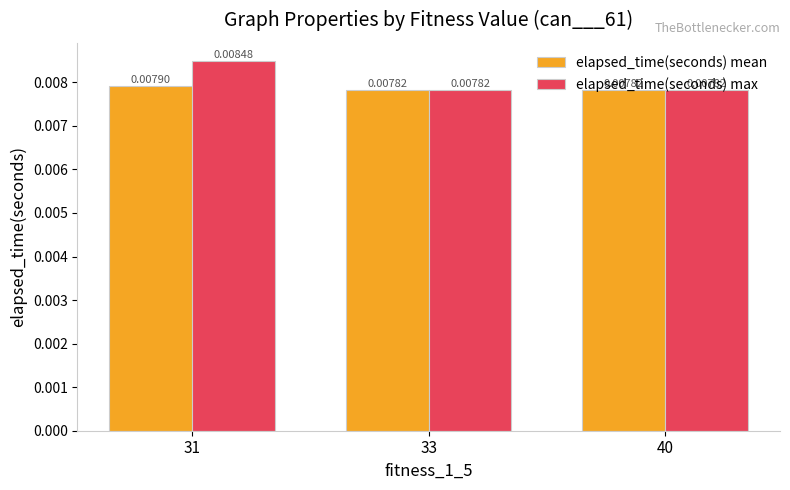

At which label does elapsed_time(seconds) max reach its peak?

31